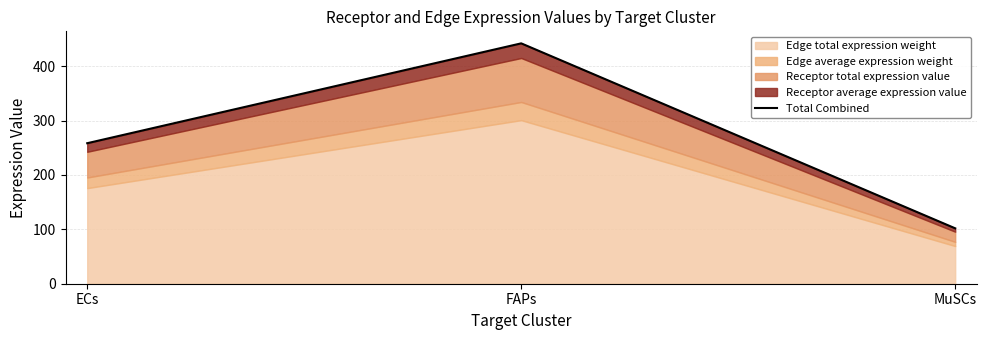

Approximately how many times larger is the value at MuSCs compared to FAPs?

0.2